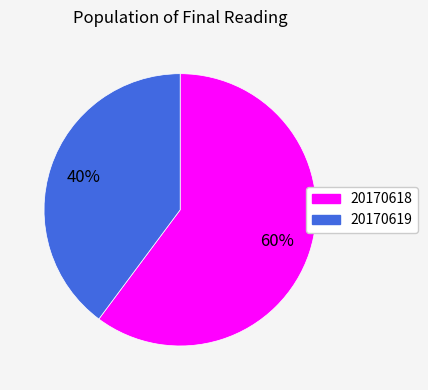

Combined, do 20170619 and 20170618 account for over 50%?

Yes